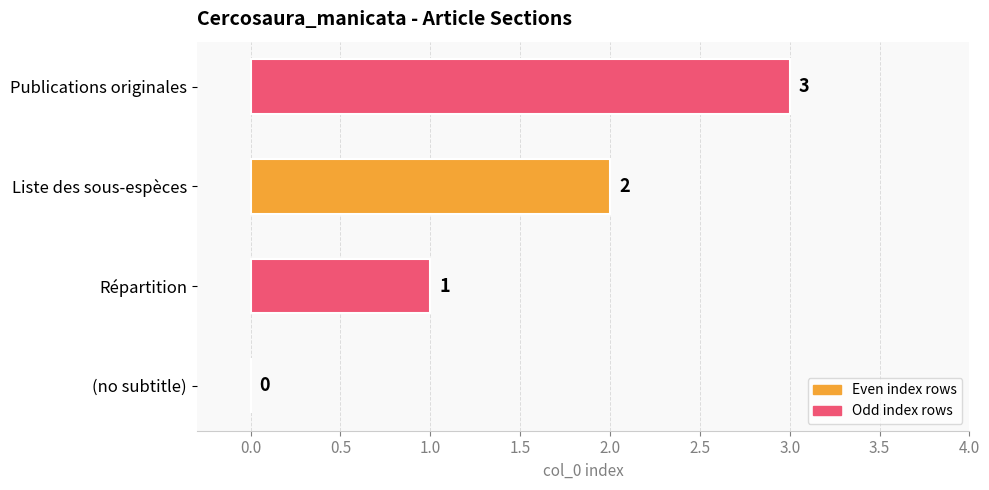

How many series are shown in this chart?

1